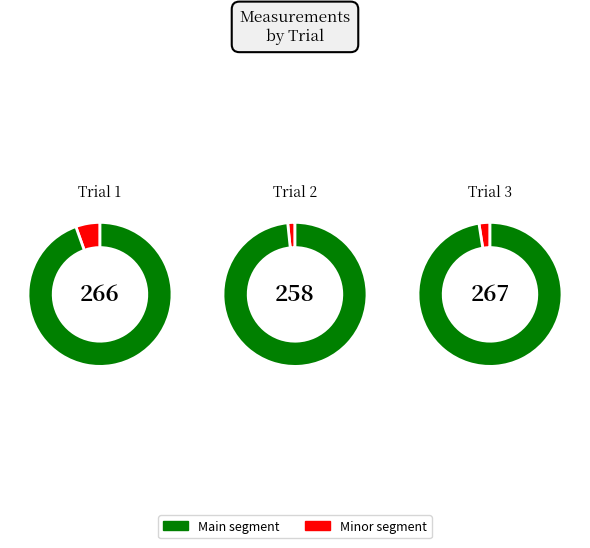

The 200 slice represents 62% of the pie. True or false?

False